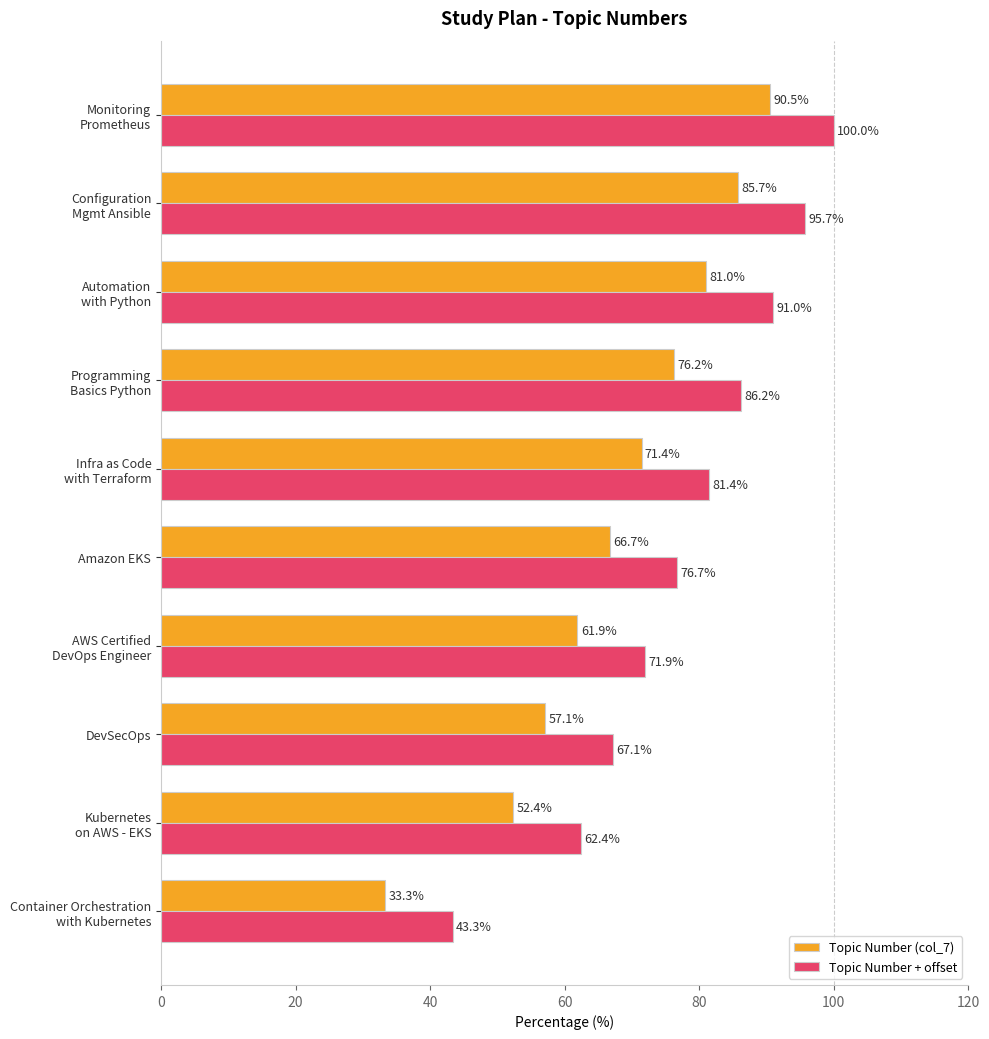

What is the difference between the second highest and second lowest values in the Topic Number (col_7) series?

33.3